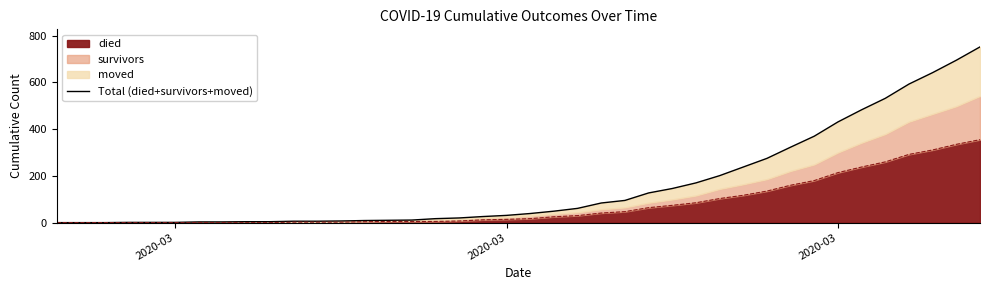

Reading right to left, list all the values displayed in this chart.

752	695	642	593	532	483	431	370	323	275	238	201	170	146	127	95	84	61	49	39	31	26	20	17	11	10	9	7	6	6	4	4	3	3	1	1	1	0	0	0